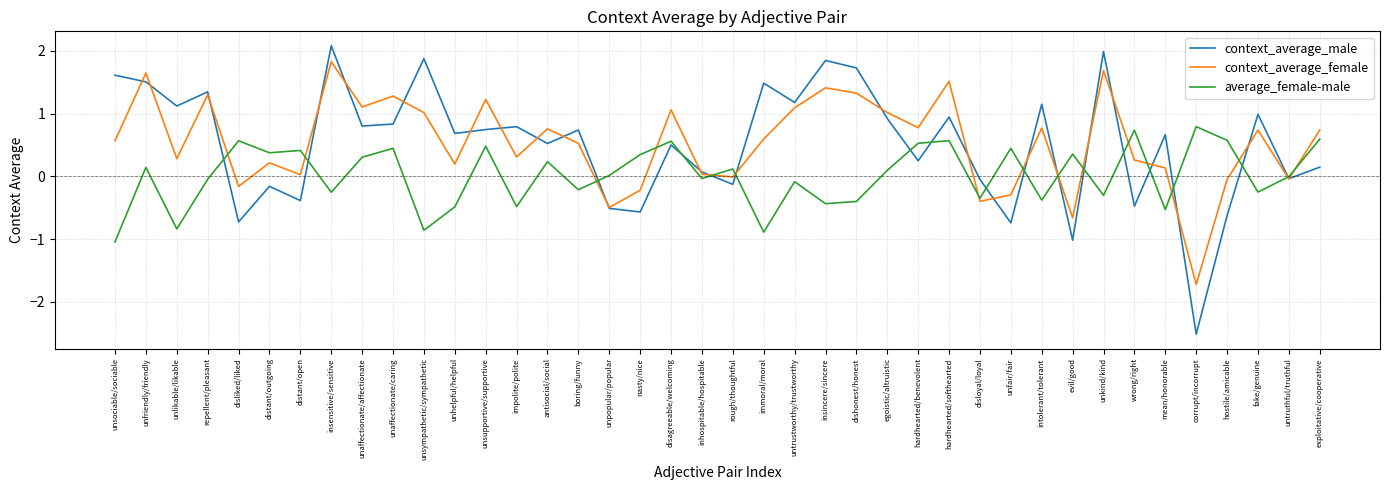

How many lines are shown in the chart?

3